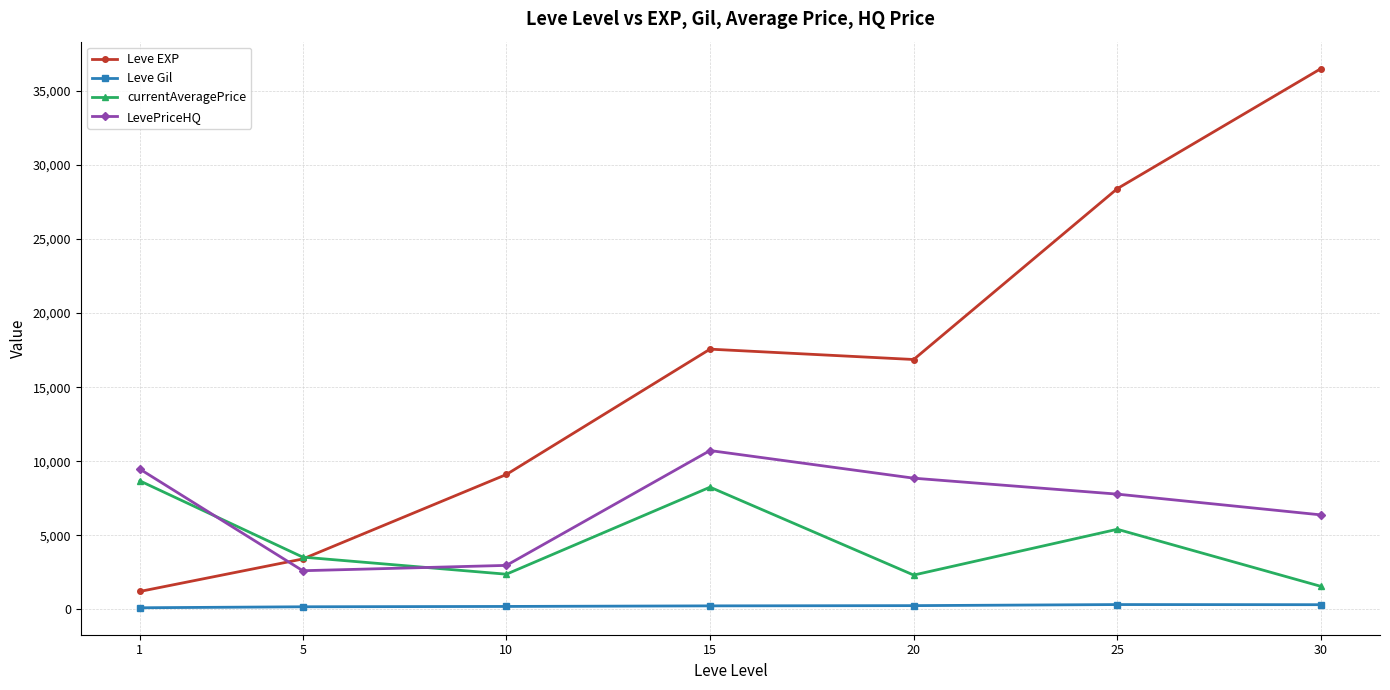

True or false: LevePriceHQ and Leve Gil intersect in this chart.

False